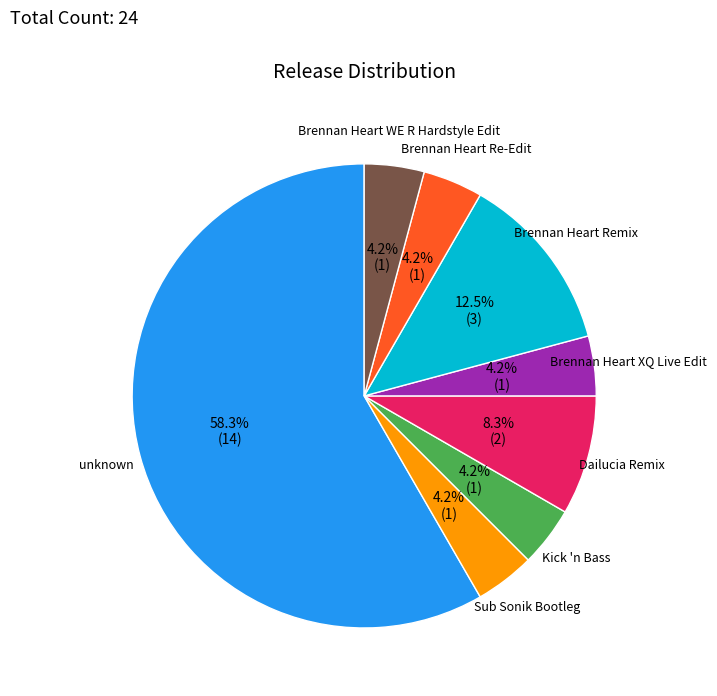

Is there any slice that represents more than half of the pie?

Yes